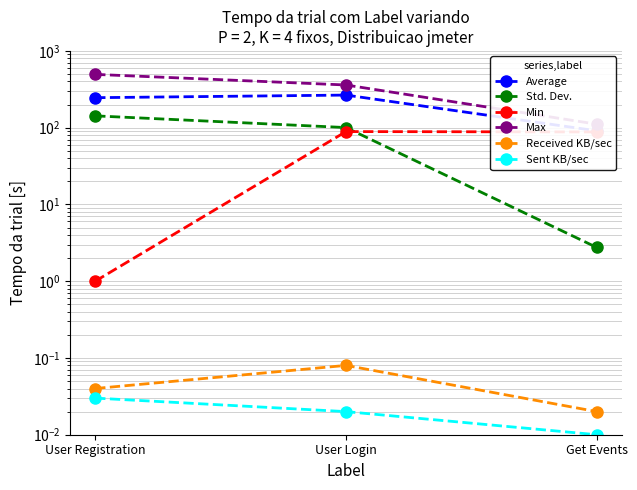

Which label corresponds to the smallest value in the chart?

Get Events